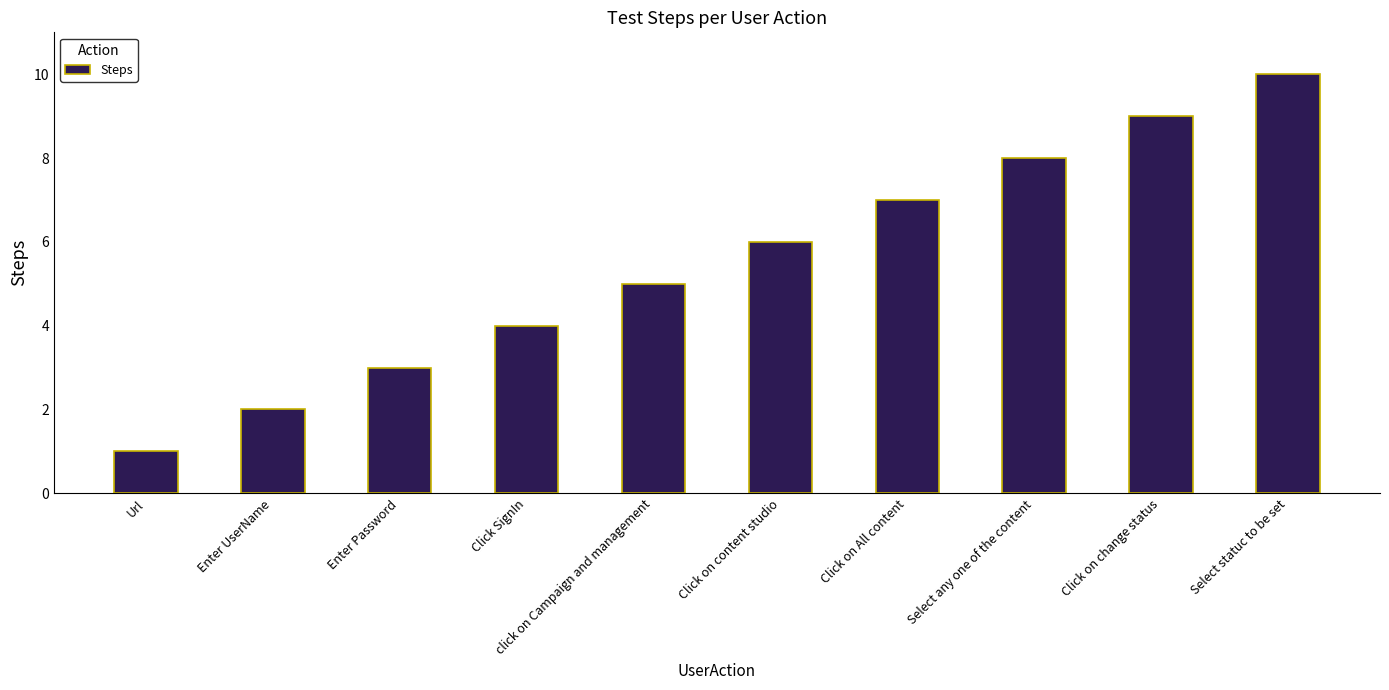

How many values are below 6?

5